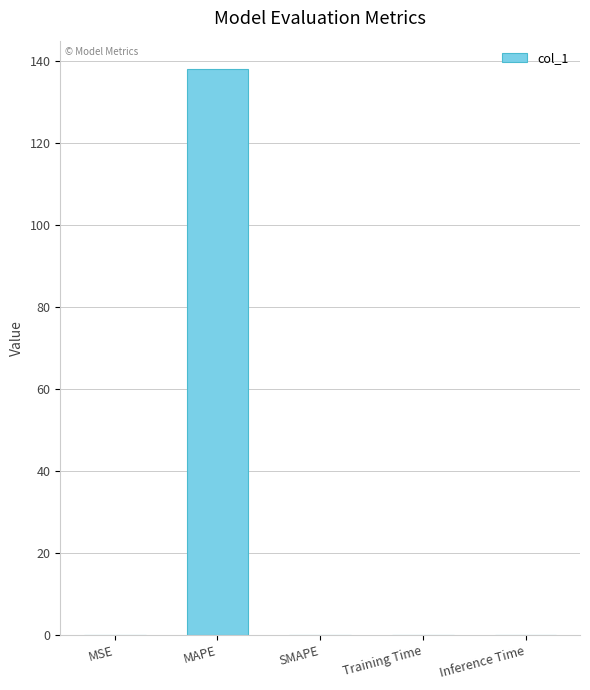

What is the average value?

27.6